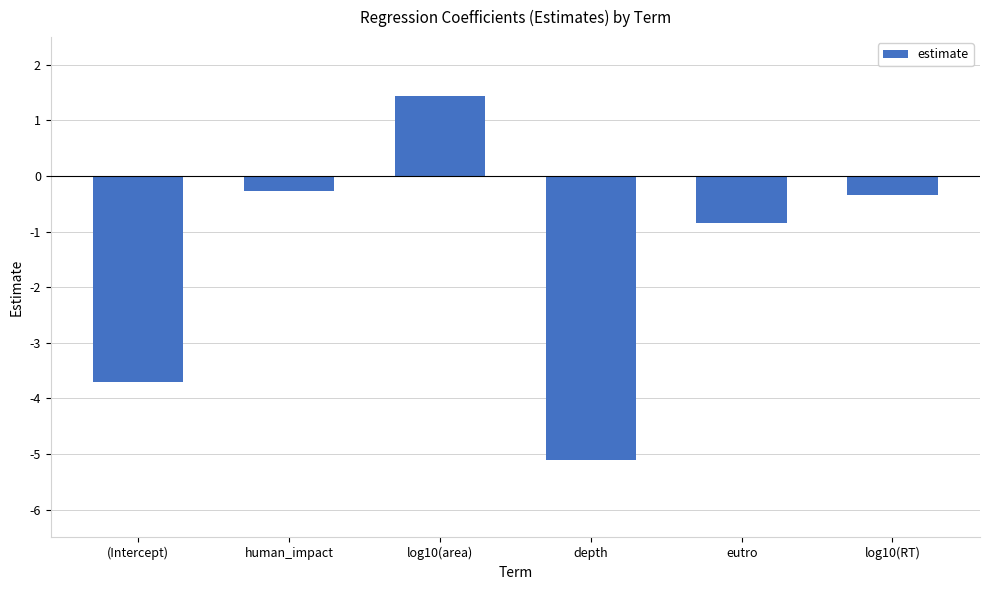

What position from the right is eutro?

2